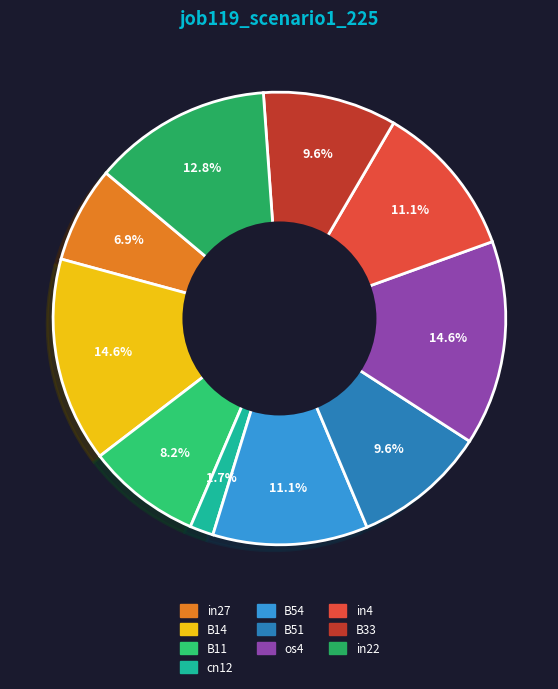

Count the number of slices in the pie.

10